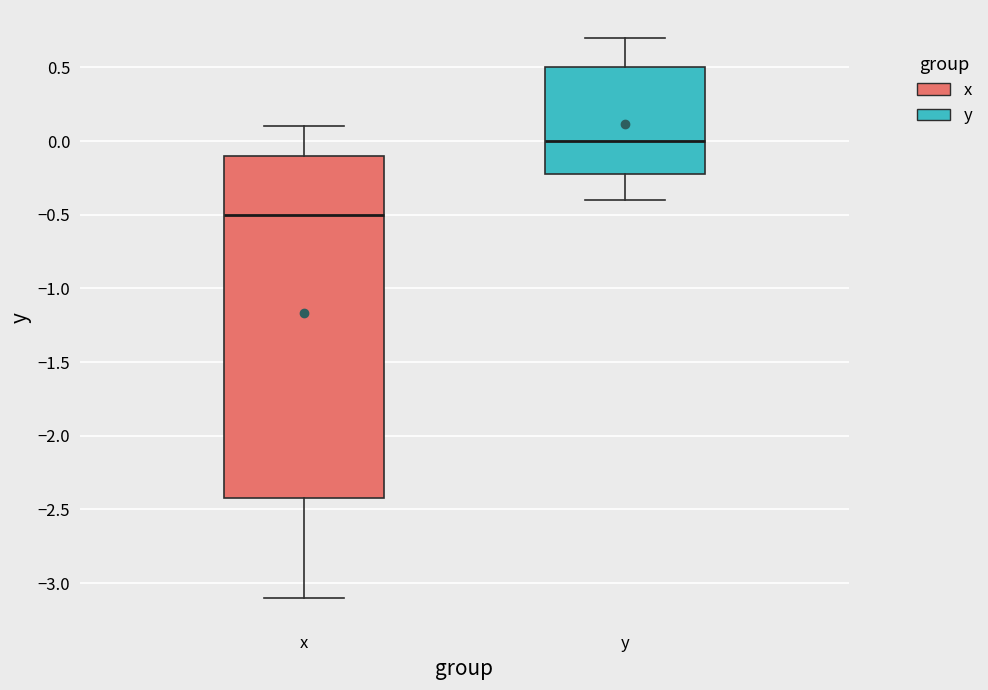

Reading left to right, read every box against the y-axis: the position of its median line, the range the box covers, and the ends of its whiskers. The values are not printed on the chart, so give them approximately, as read against the axis.

x: median -0.5, box -2.4 to -0.1, whiskers -3.1 to 0.1
y: median 0.0, box -0.2 to 0.5, whiskers -0.4 to 0.7